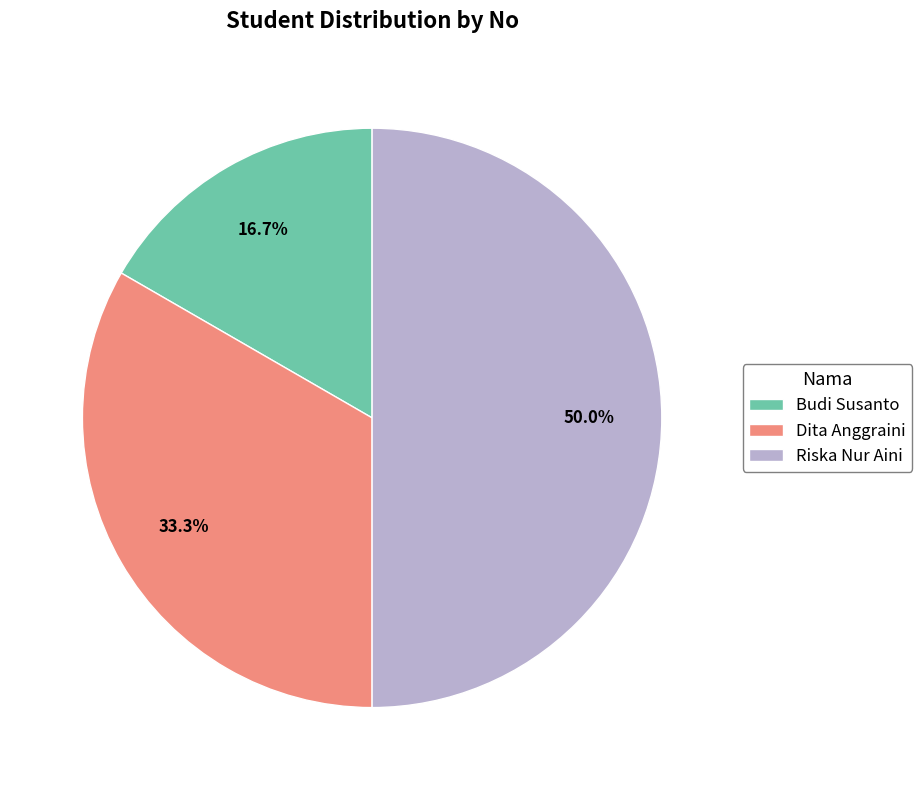

Is it true that Riska Nur Aini is 50% of the pie?

True